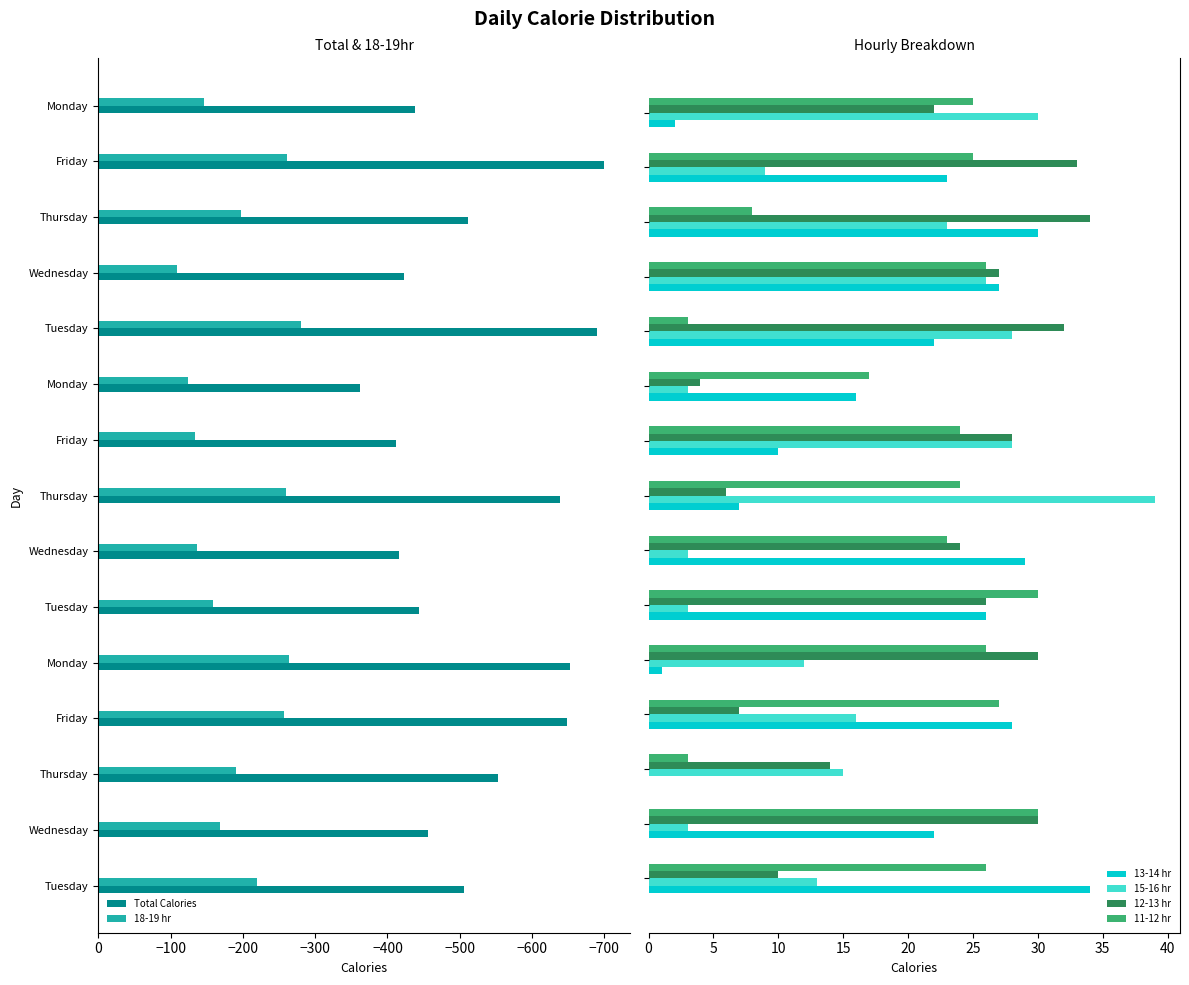

How many values in the Total Calories series are below -506?

7